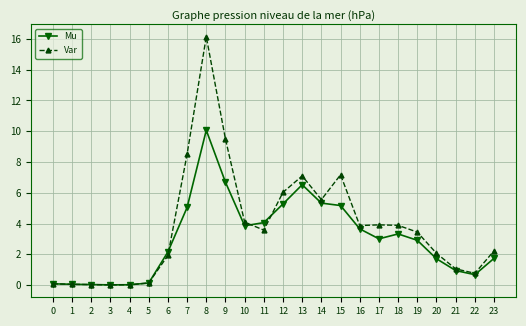

True or false: Var has more than 1 interior local peaks.

True